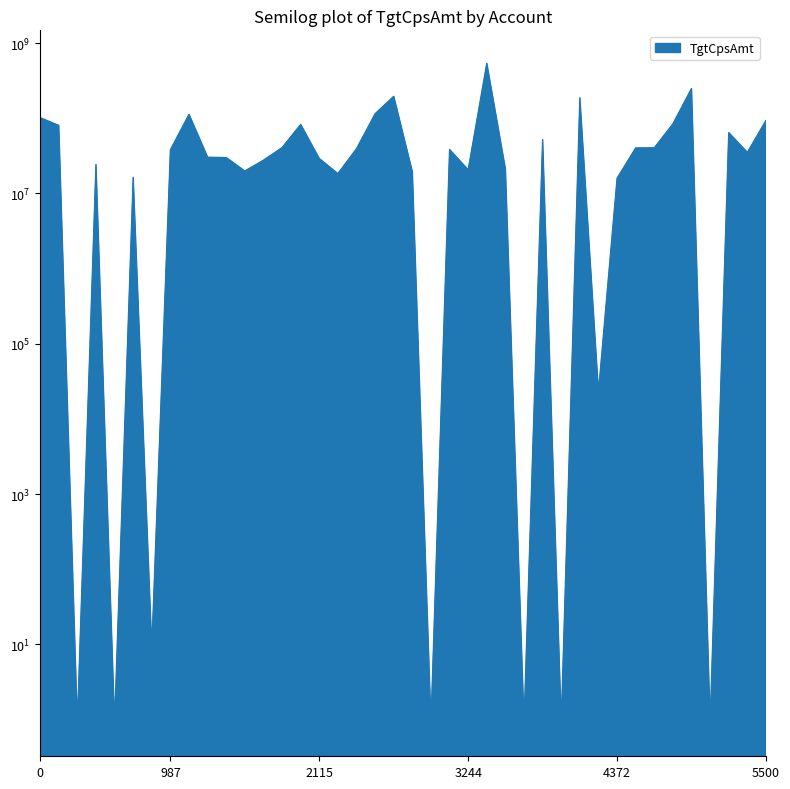

What is the ratio of the value at 7072_c_yh_6508 to the value at 1203_m_zhaos_2641?

1.8